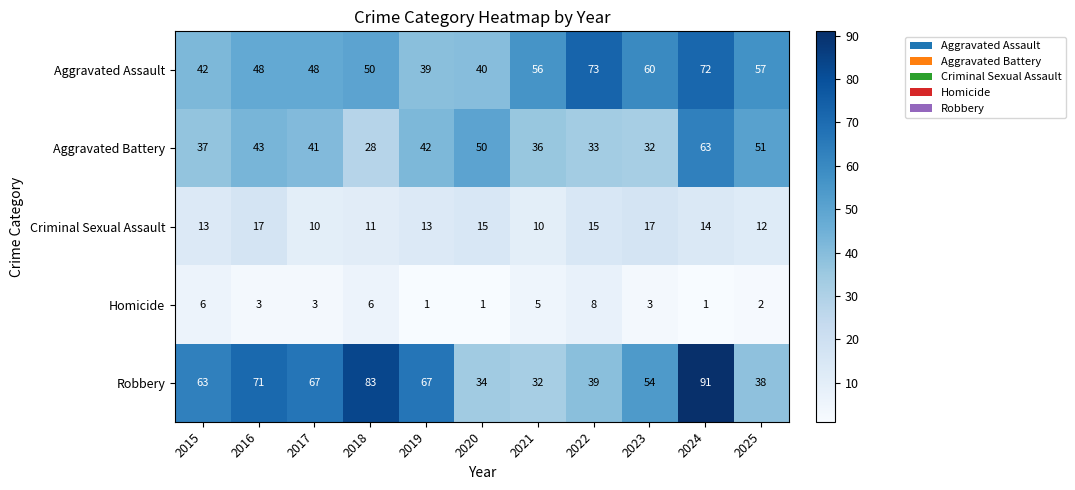

Rank the series by their maximum value, from lowest to highest.

Homicide, Criminal Sexual Assault, Aggravated Battery, Aggravated Assault, Robbery